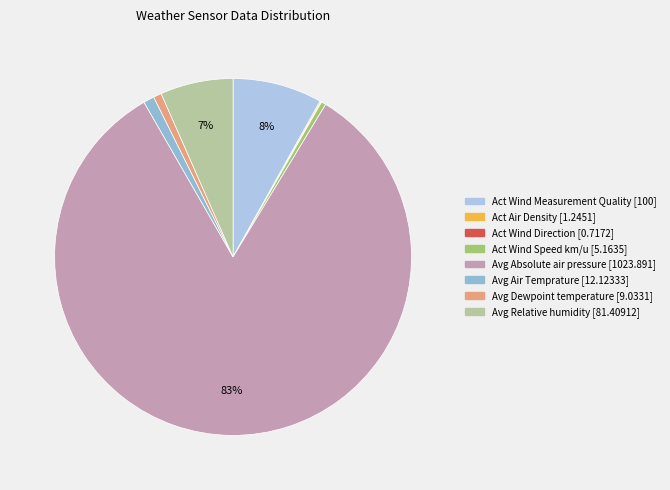

What is the smallest slice in the pie chart?

Act Wind Direction